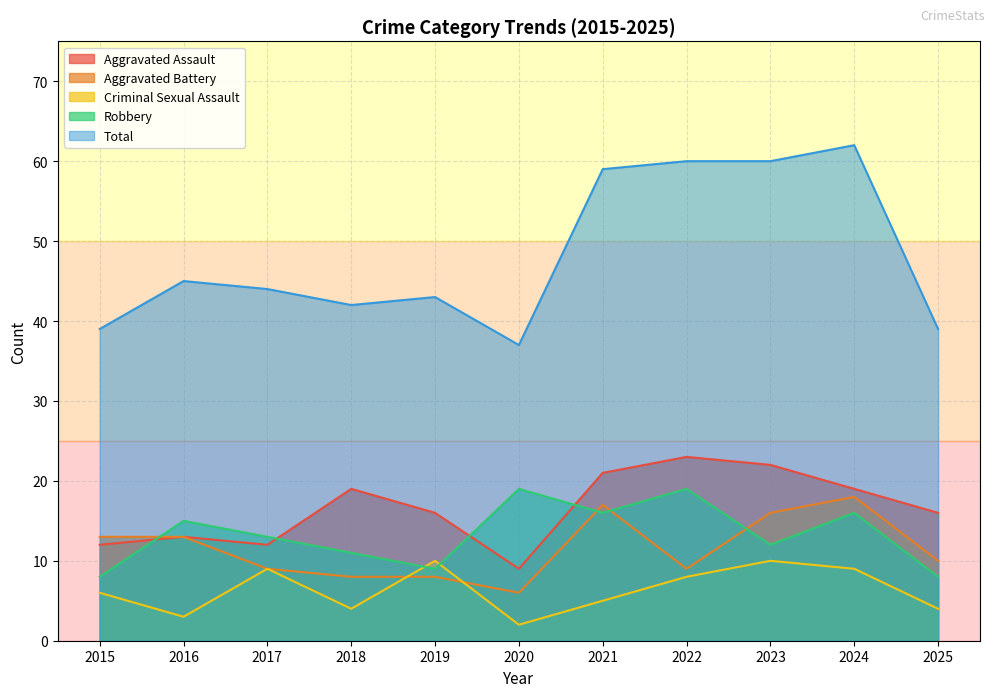

What is the difference between the highest and lowest values at 2020?

35